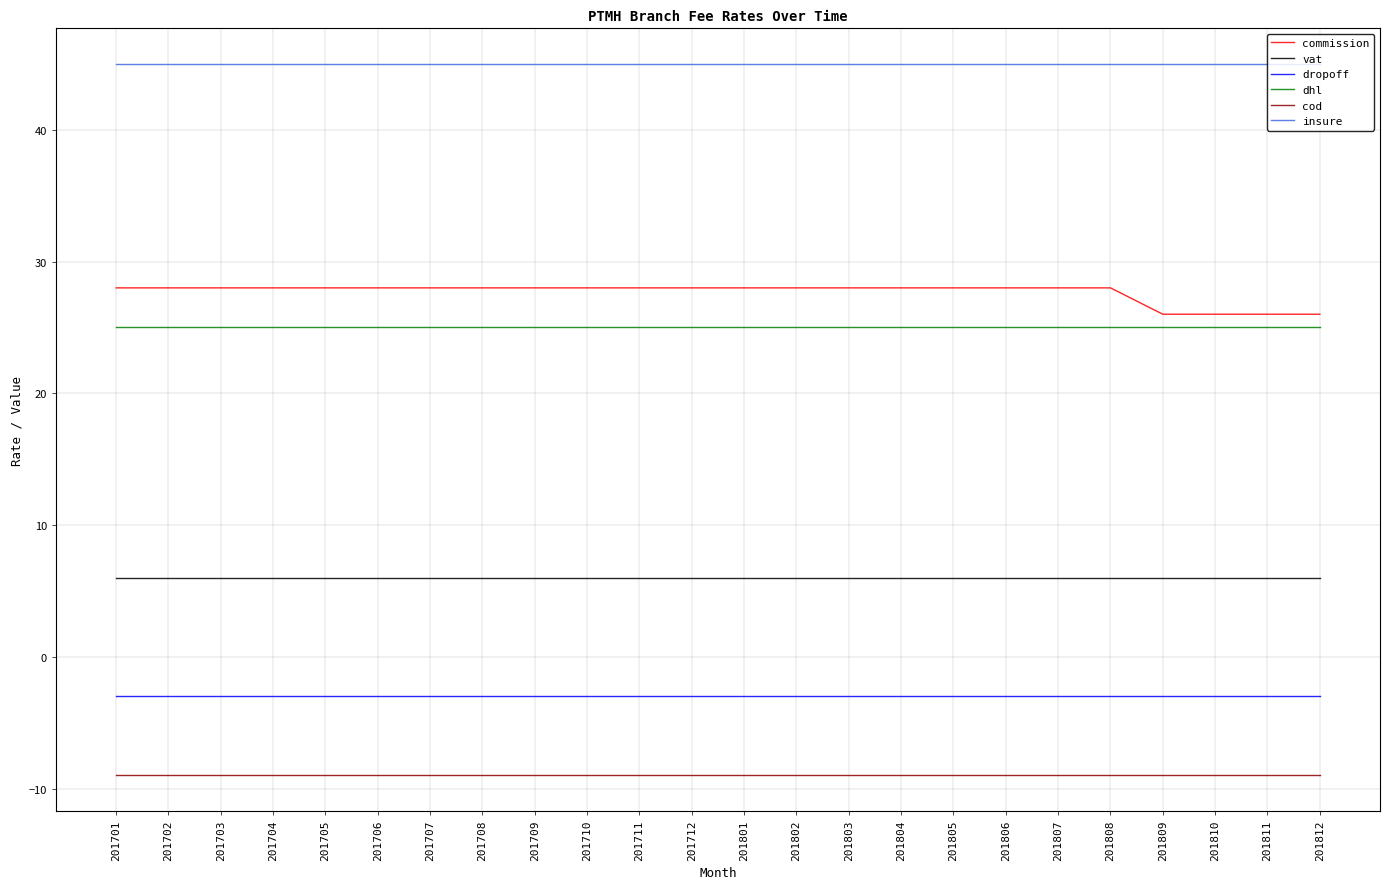

Does the chart display data point markers on the line(s)?

No